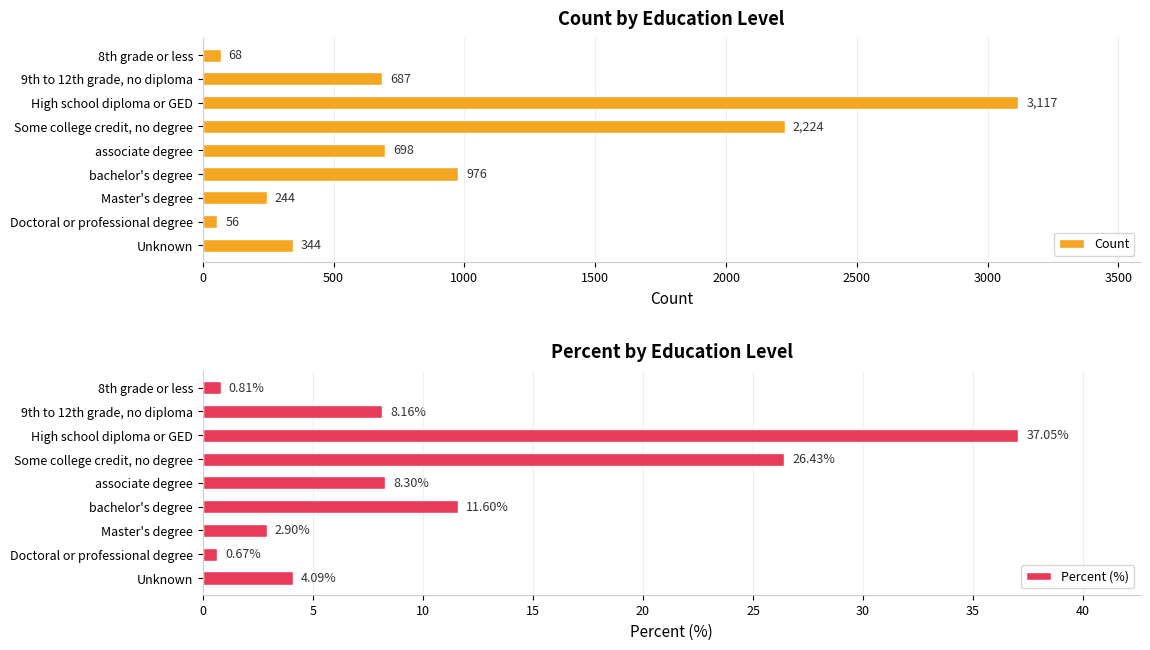

Which category has the highest value in the Percent (%) series?

High school diploma or GED